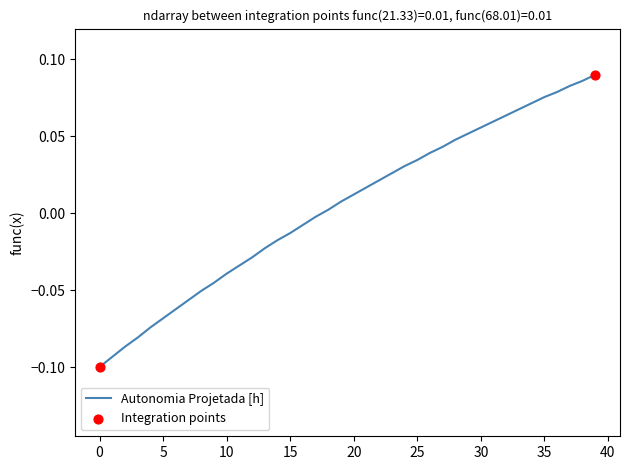

How many lines are shown in the chart?

1